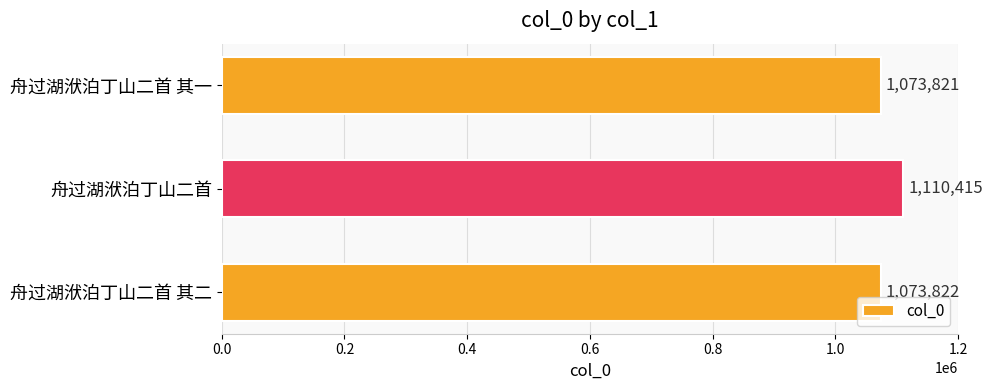

List the labels in order of value, smallest first.

舟过湖洑泊丁山二首 其一, 舟过湖洑泊丁山二首 其二, 舟过湖洑泊丁山二首